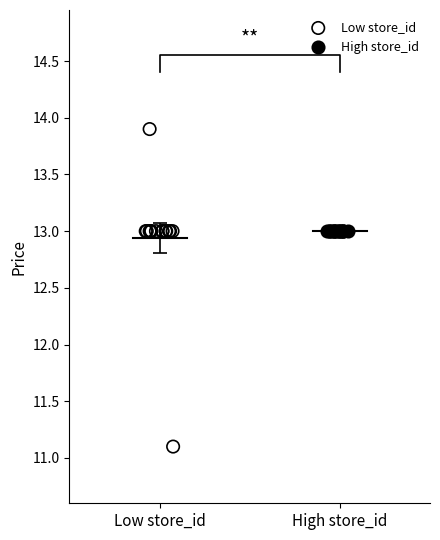

Which series reaches the maximum Y coordinate?

Low store_id